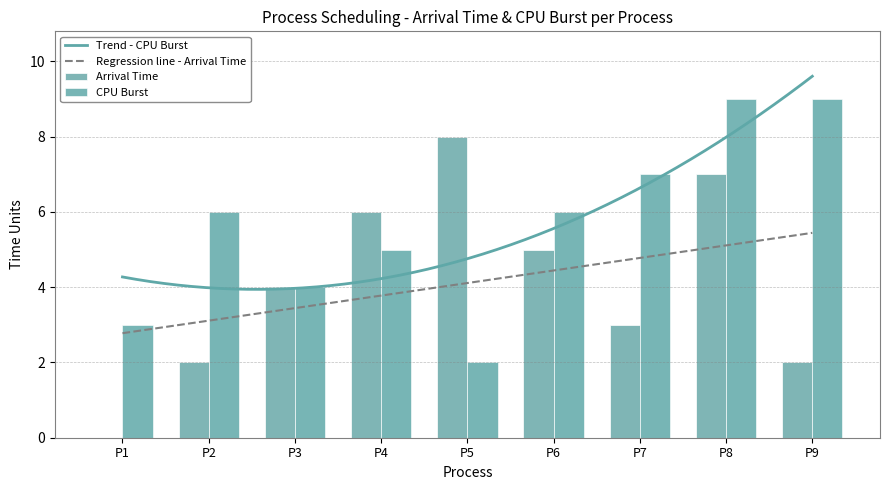

Which category has the lowest value in the CPU Burst series?

P5